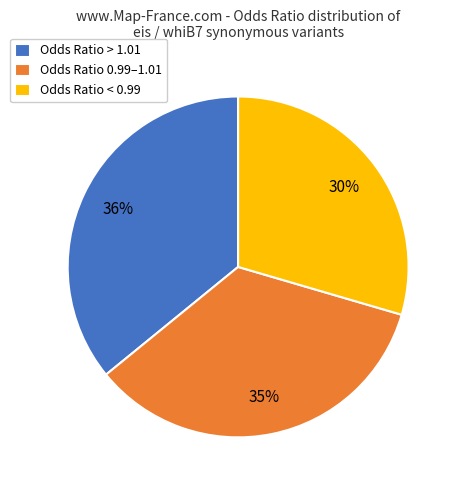

How many slices are in this pie chart?

3